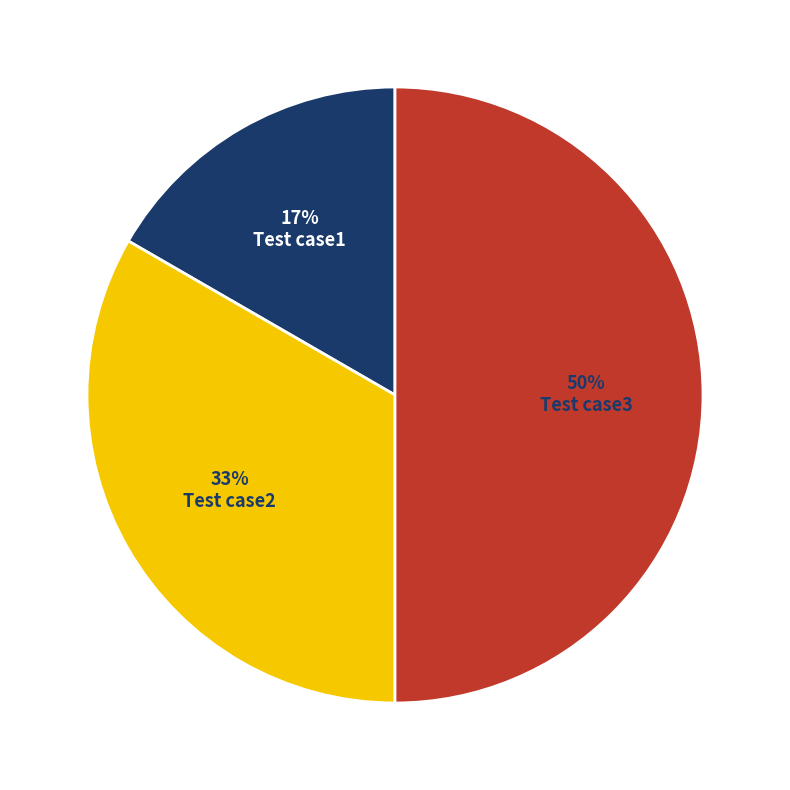

Does Test case1 represent more than half of the total?

No